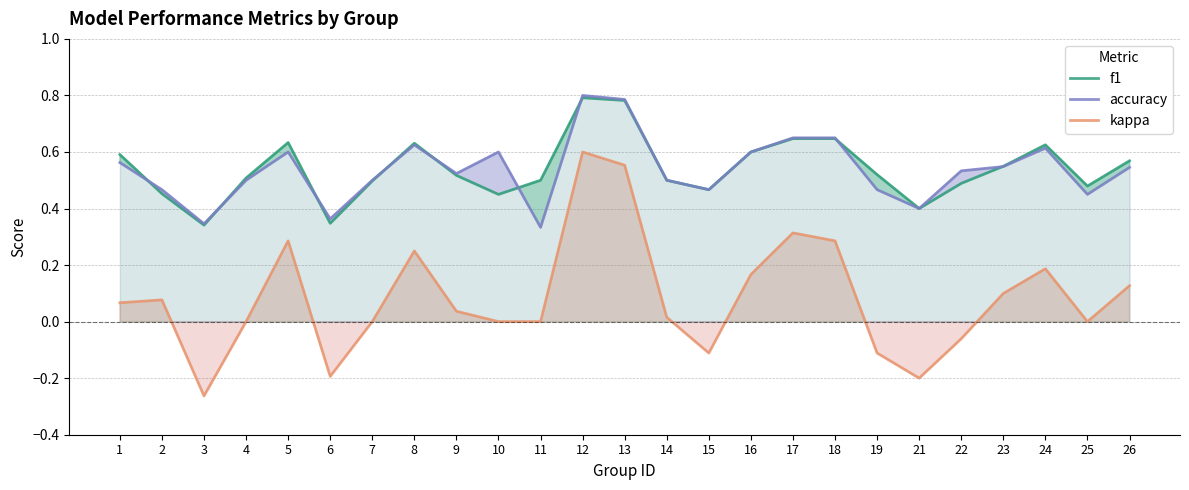

How many lines are shown in the chart?

3